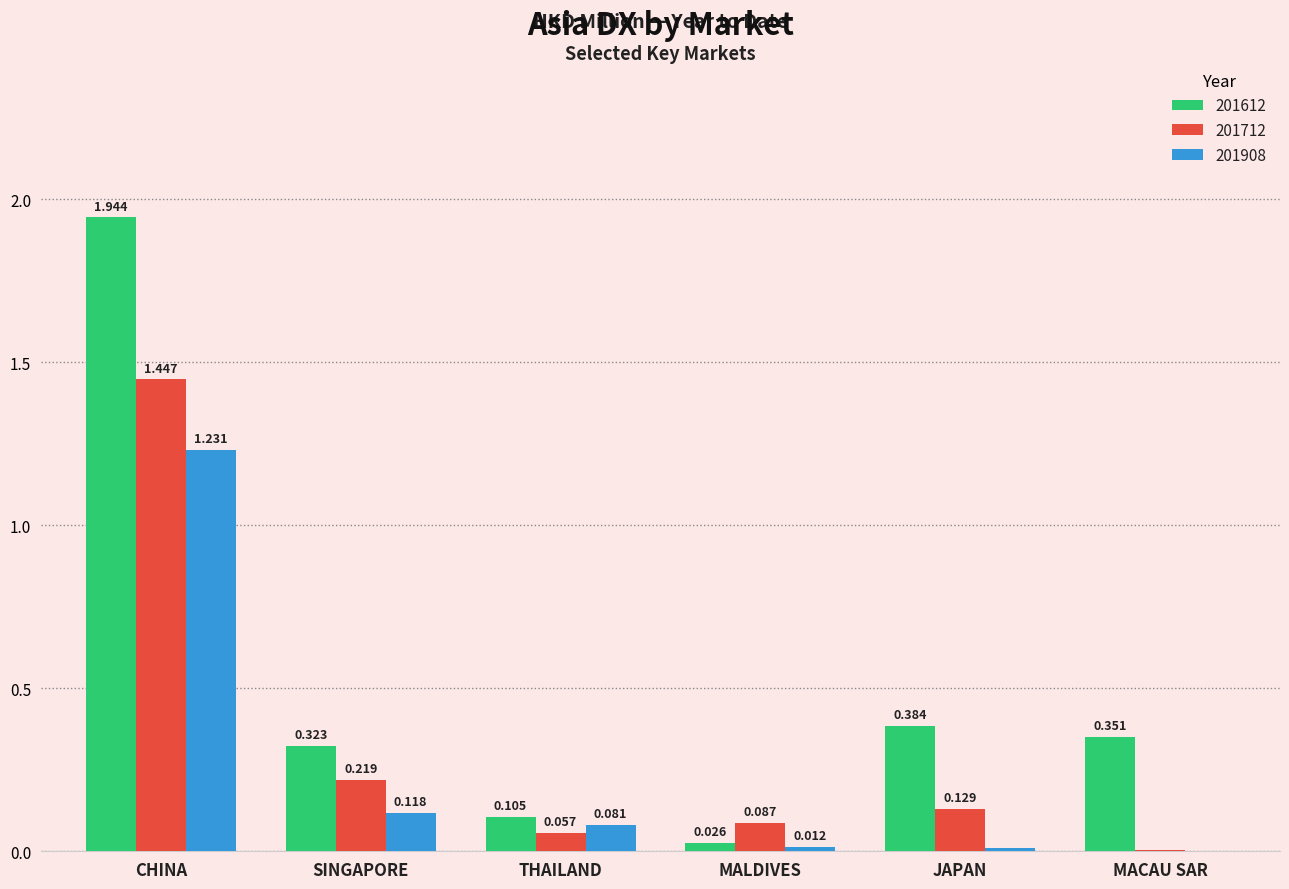

At which category is the sum across all series the highest?

CHINA